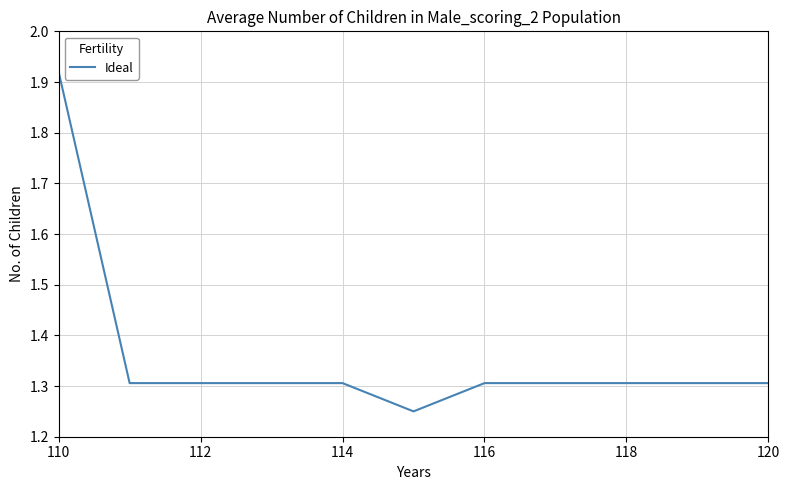

Count the values in the range 1 to 2.

11